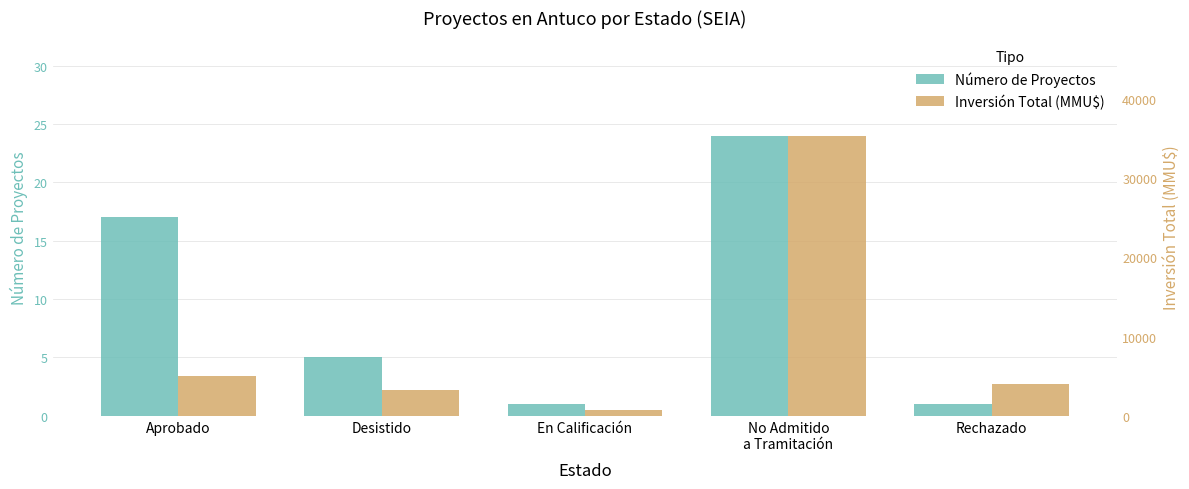

How many data points does each series have?

5